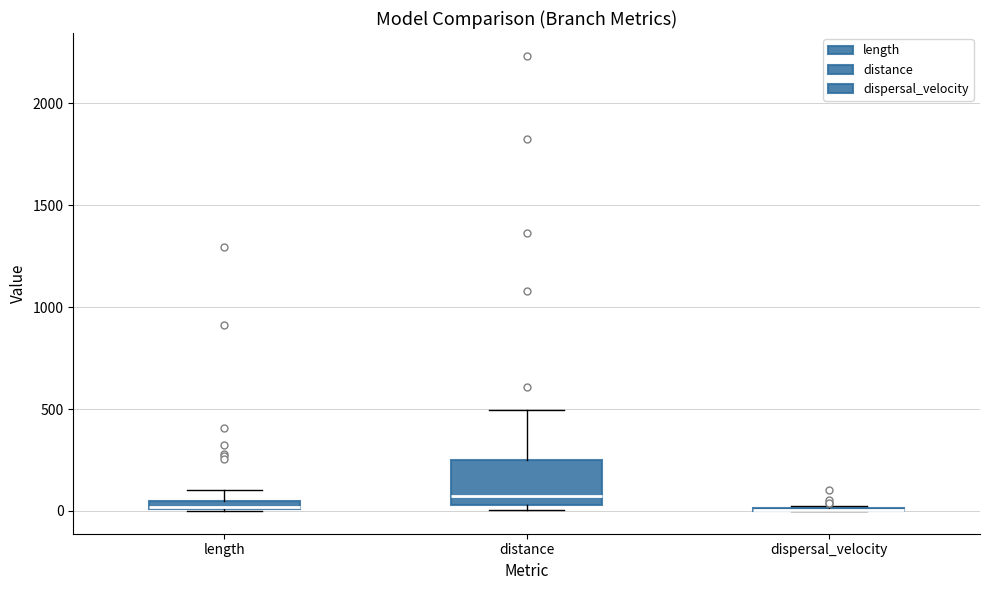

Which box is the tallest, from its lower edge to its upper edge?

distance